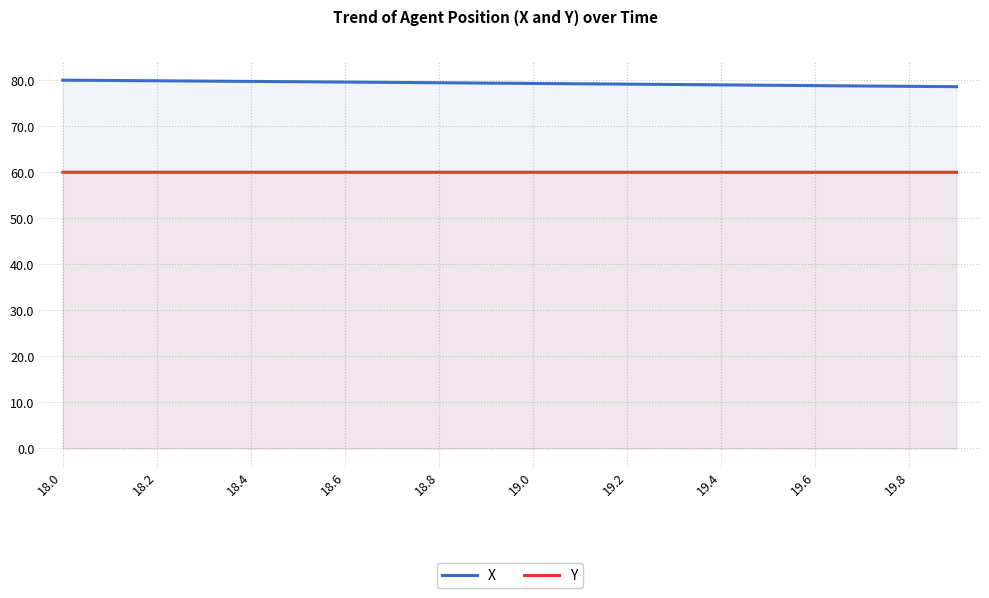

True or false: Y has a value of 60.0 at 18.8.

True